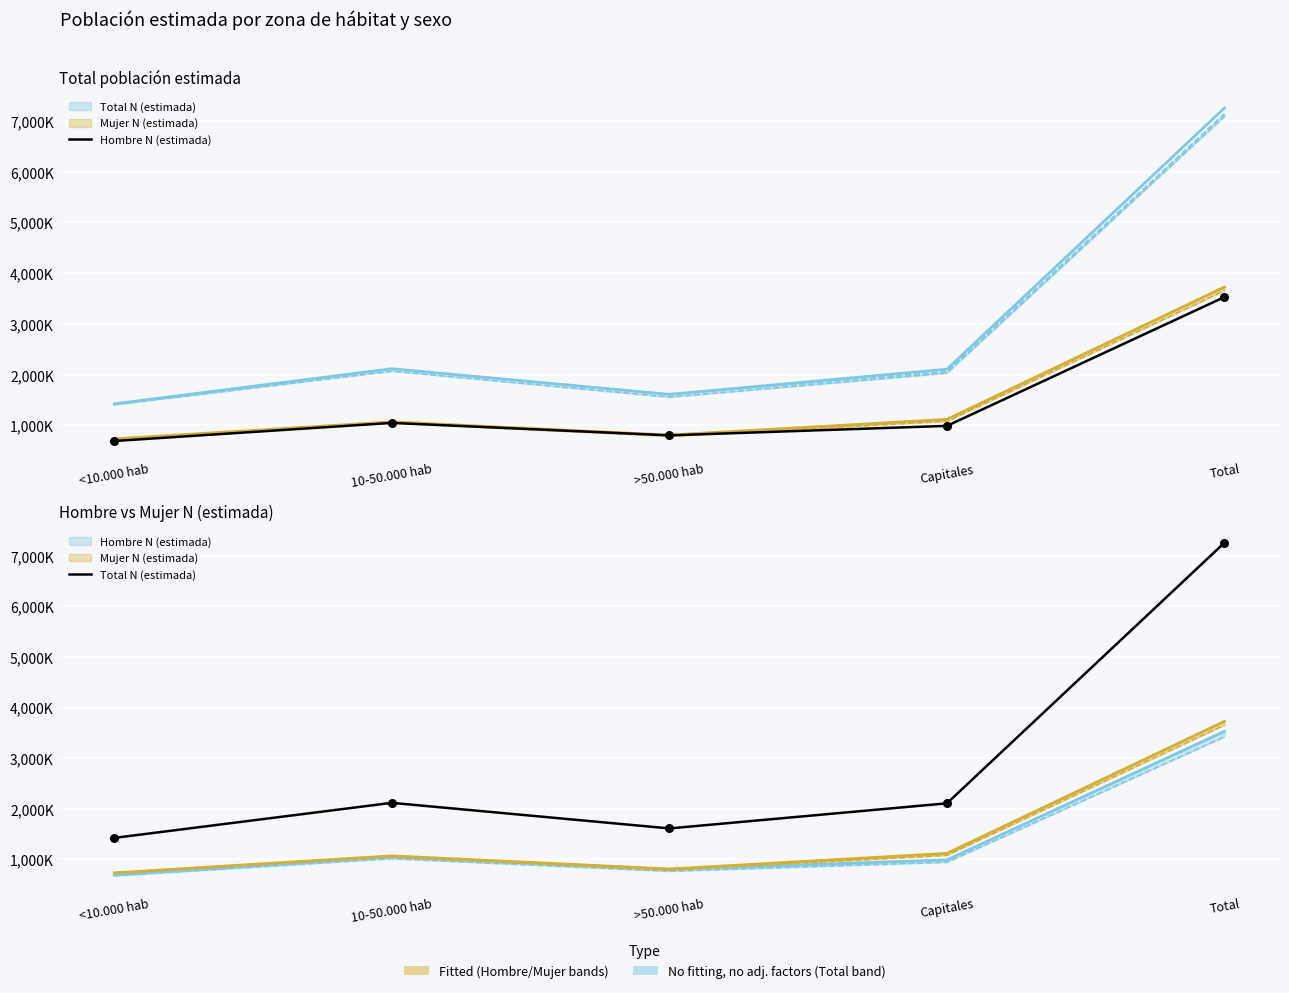

Which series contains the highest Y value?

Total N (estimada)